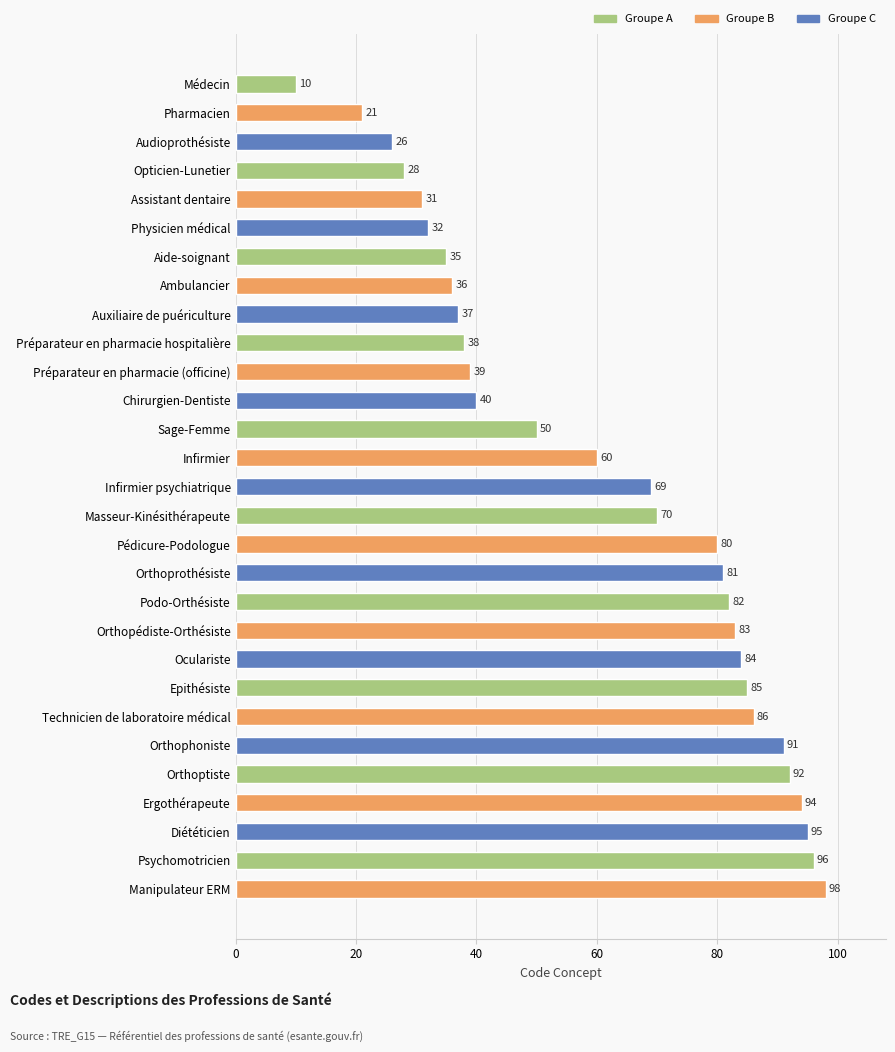

Does the chart contain stacked bars?

No